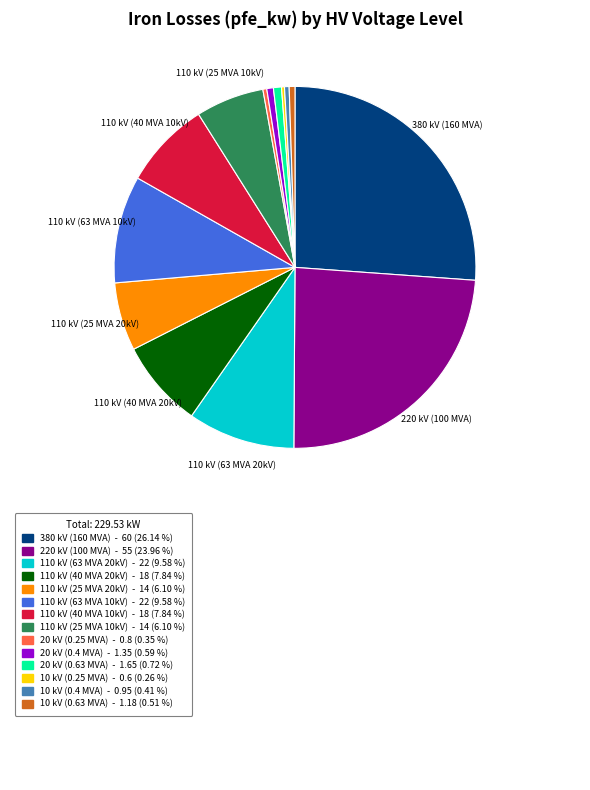

Is there any slice that represents more than half of the pie?

No